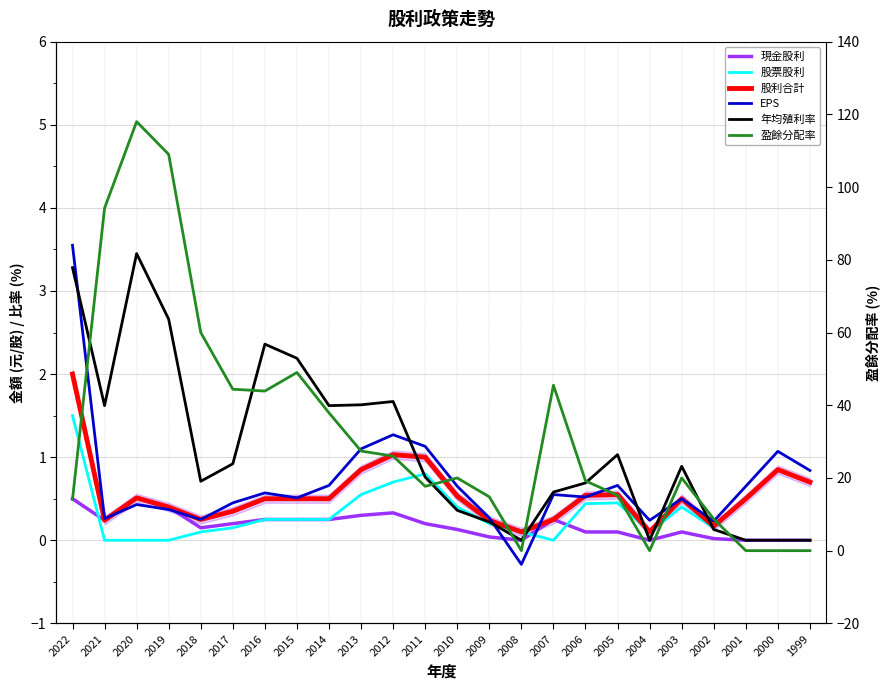

What is the value of the EPS point at the 15th from the left?

-0.3